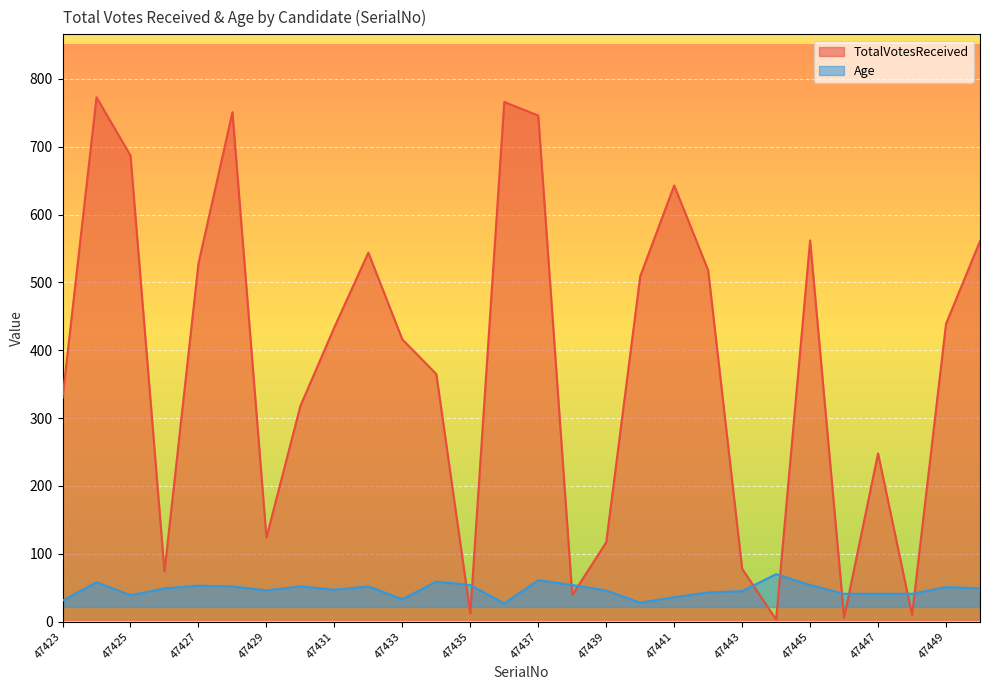

At which category is the sum across all series the highest?

47424